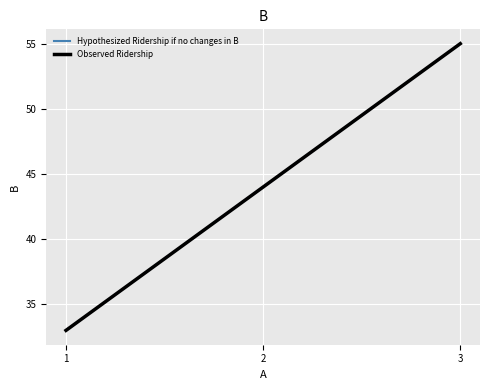

Does the chart have visible grid lines?

Yes